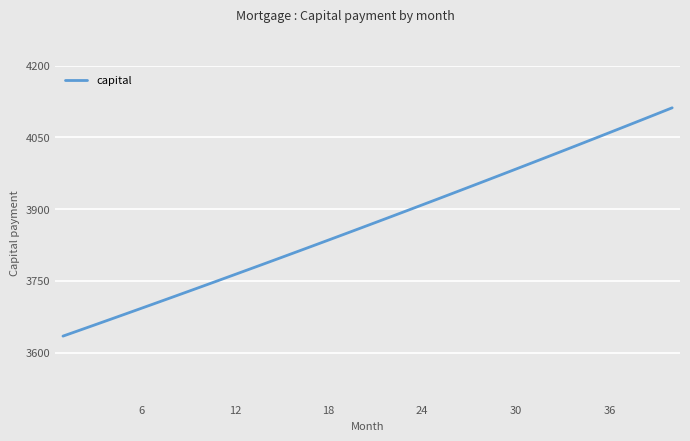

What is the difference between the maximum and minimum values?

477.0